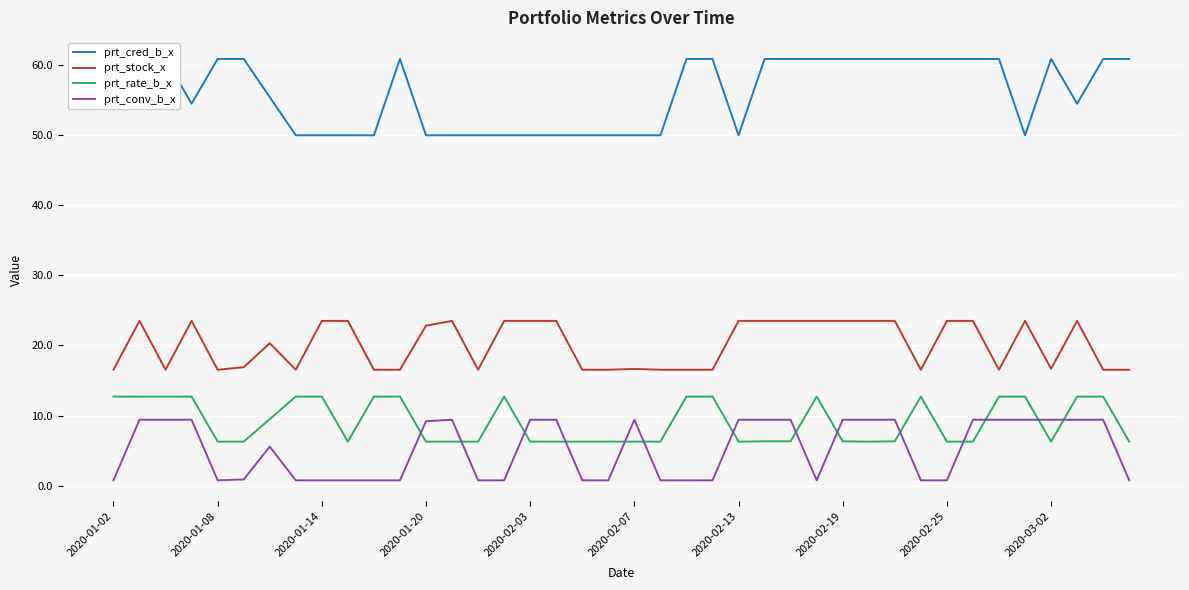

What is the difference between the maximum and minimum values in the prt_cred_b_x series?

10.9